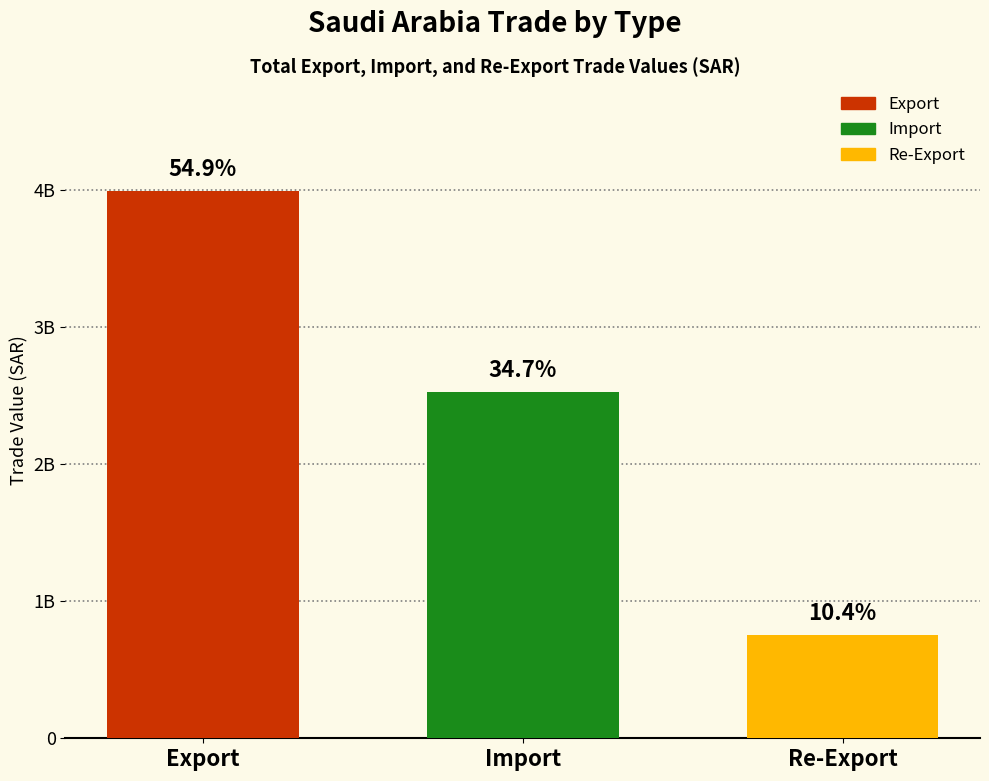

Are the bars horizontal?

No